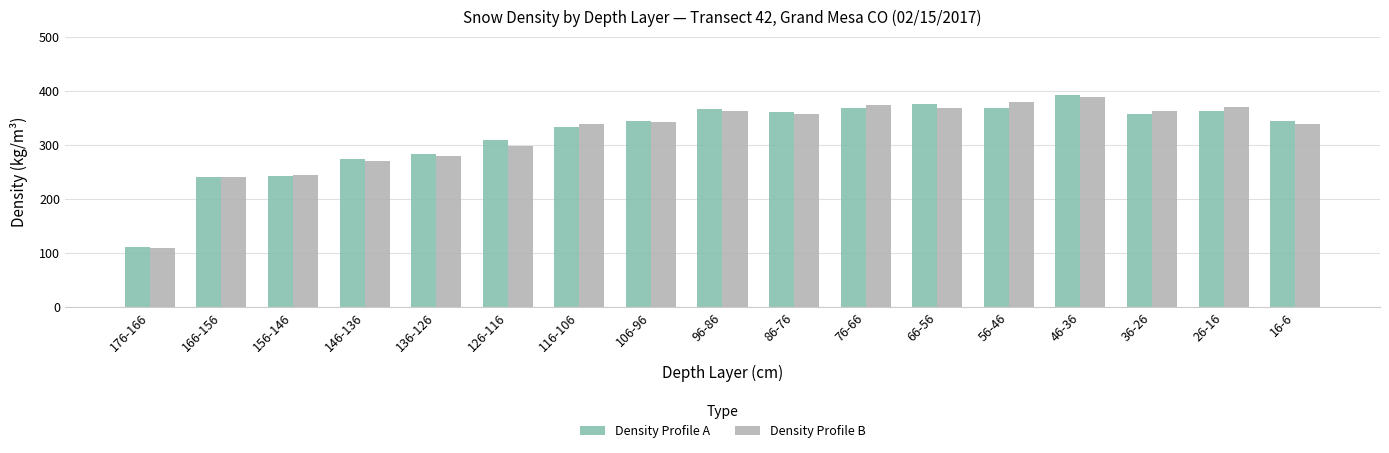

What are all the series names shown in the legend?

Density Profile A, Density Profile B